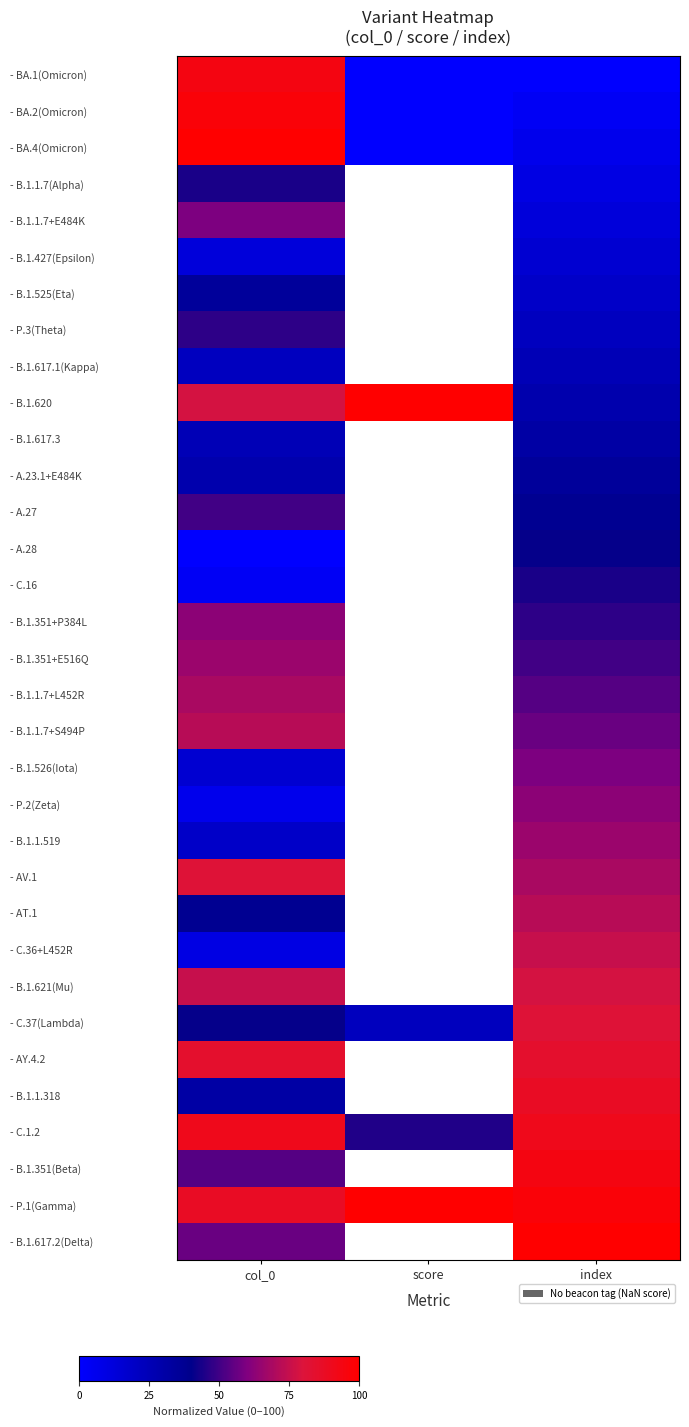

How many categories are shown in the chart?

3